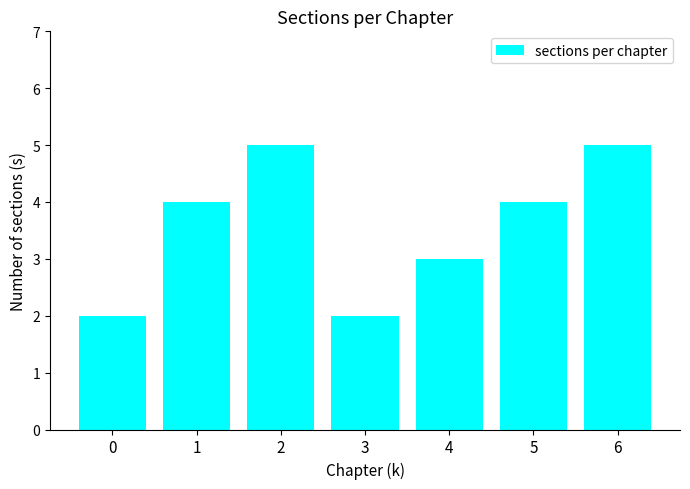

What is the minimum value shown in the chart?

2